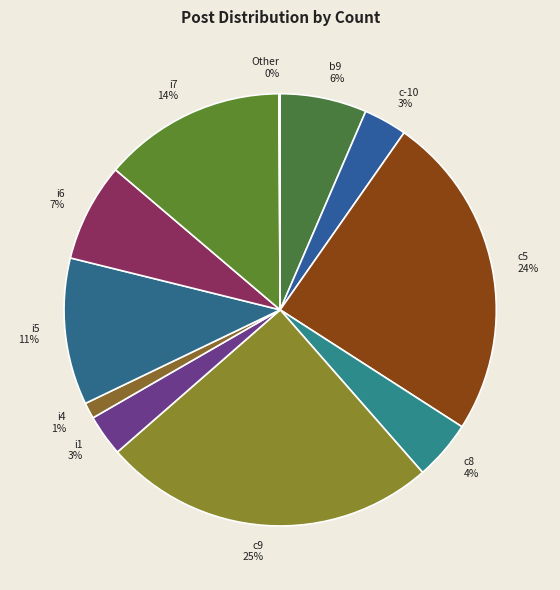

Is there any slice that represents more than half of the pie?

No